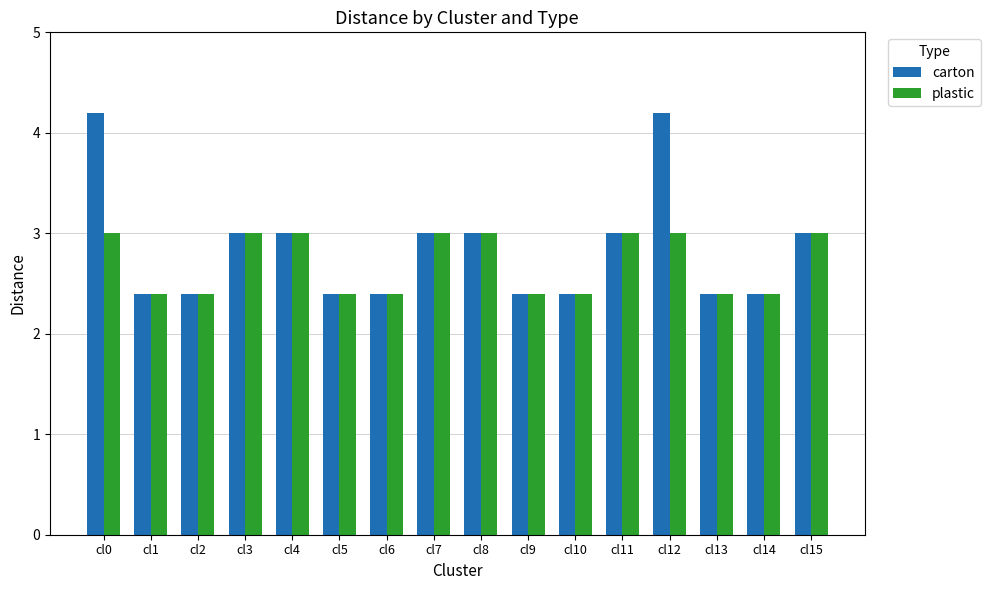

How many plastic values are between 2 and 3?

16